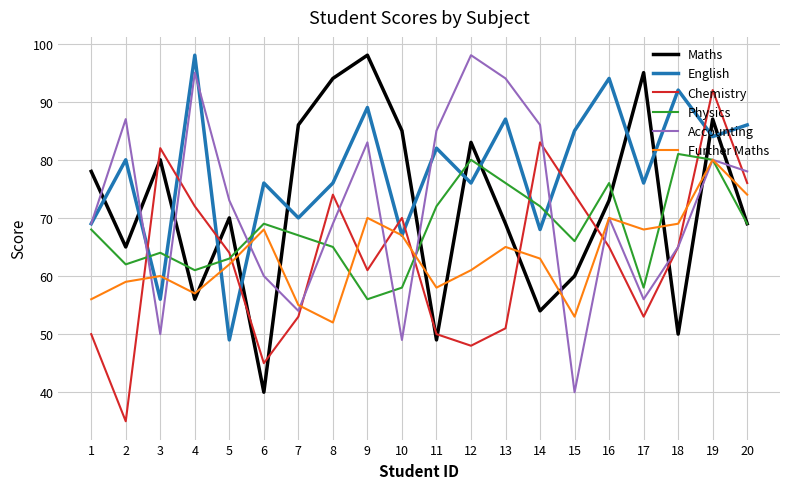

True or false: English has more than 2 interior local peaks.

True